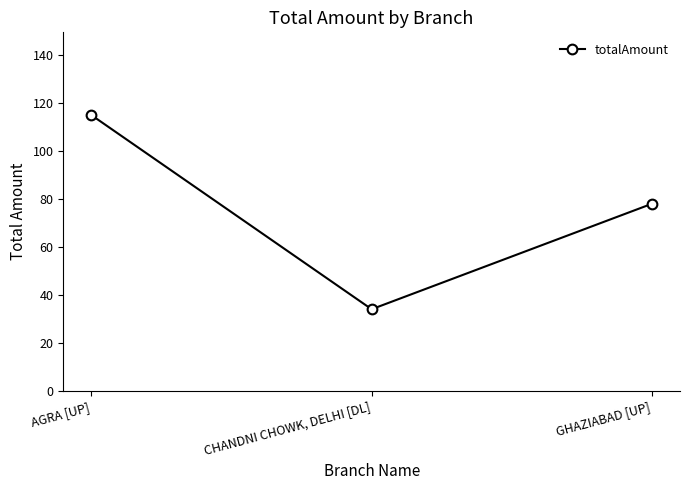

What is the difference between the values at AGRA [UP] and GHAZIABAD [UP]?

37